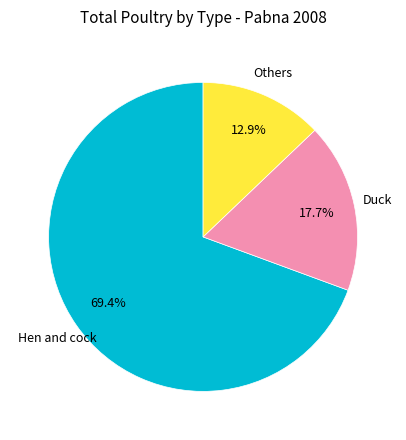

How many slices are in this pie chart?

3